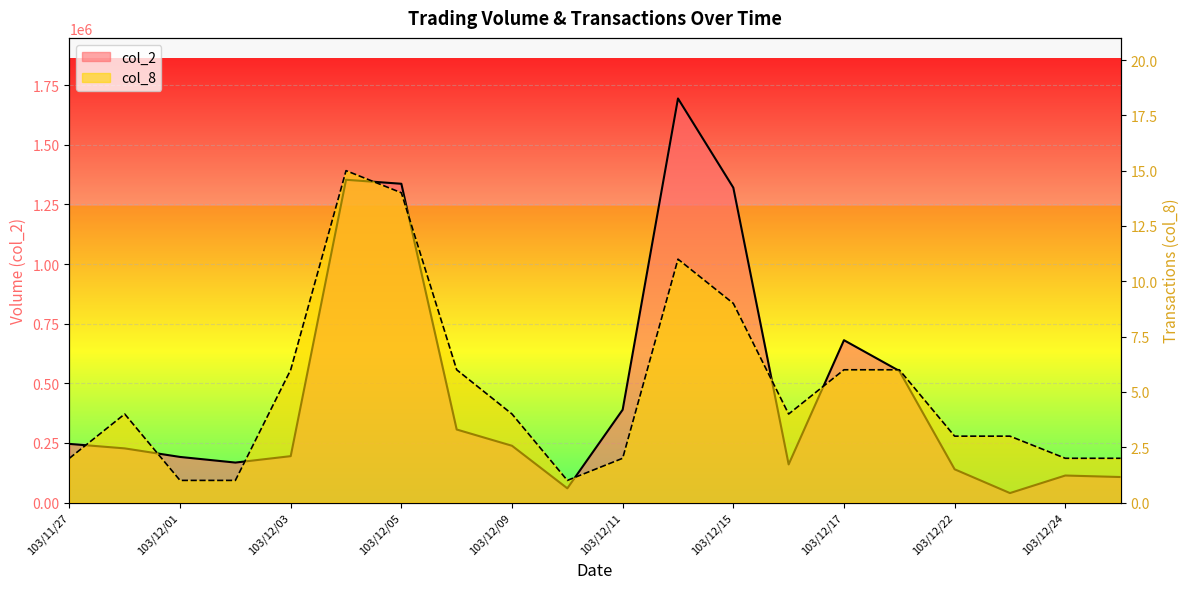

Where is col_2 nearest to the value 866955?

103/12/17